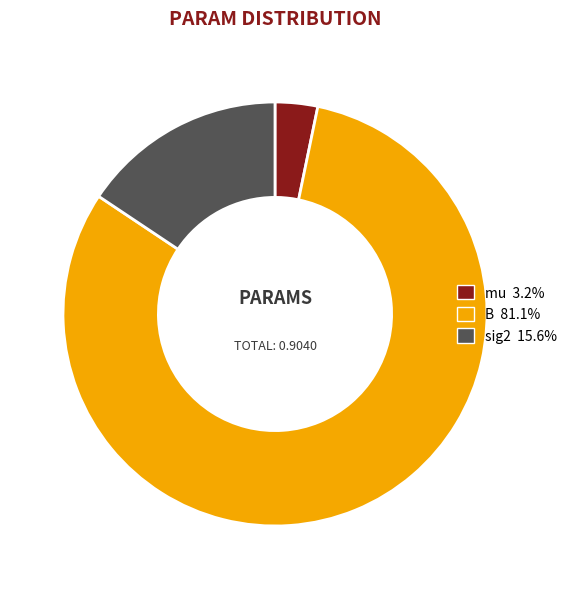

Between mu and sig2, which is larger?

sig2